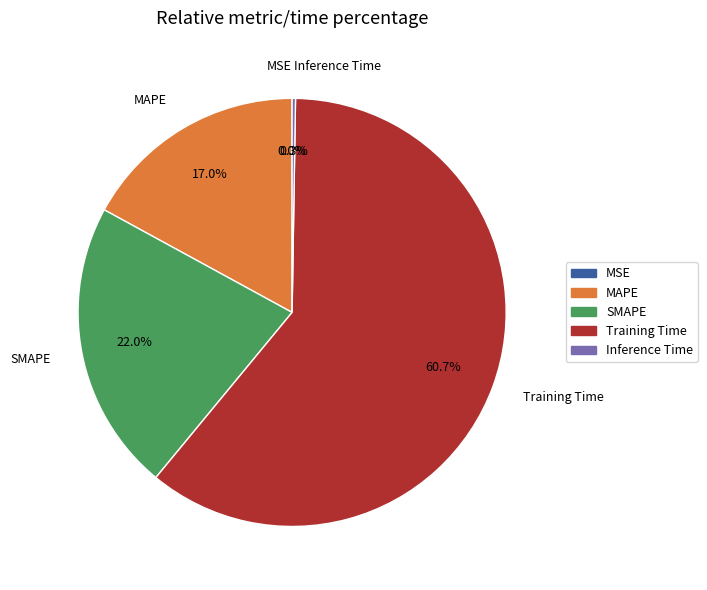

To the nearest percent, what percentage of the pie is Training Time?

61%